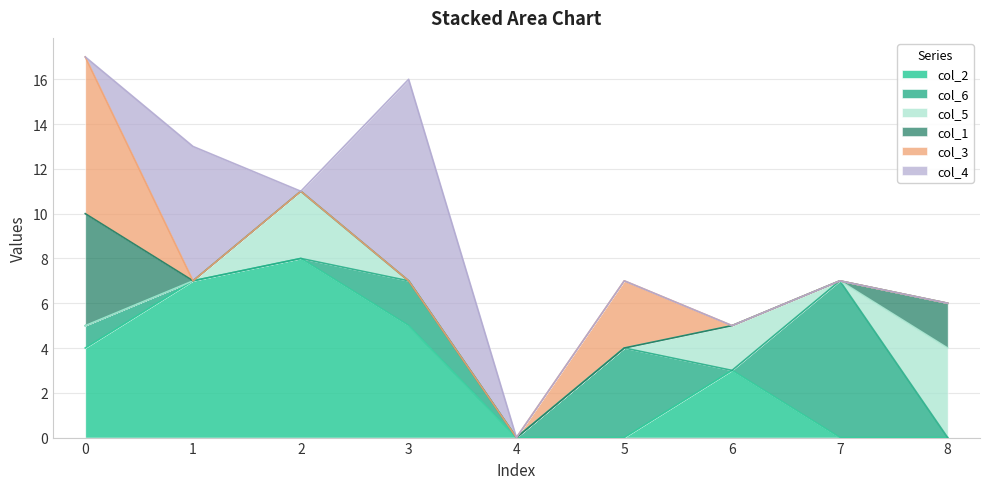

Which category has the highest value in the col_5 series?

8